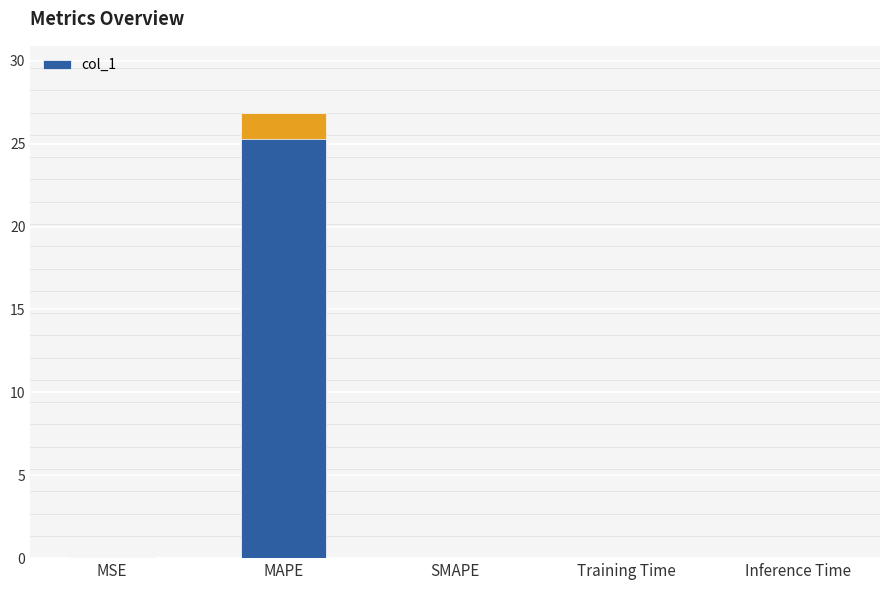

What is the sum of all values?

26.9